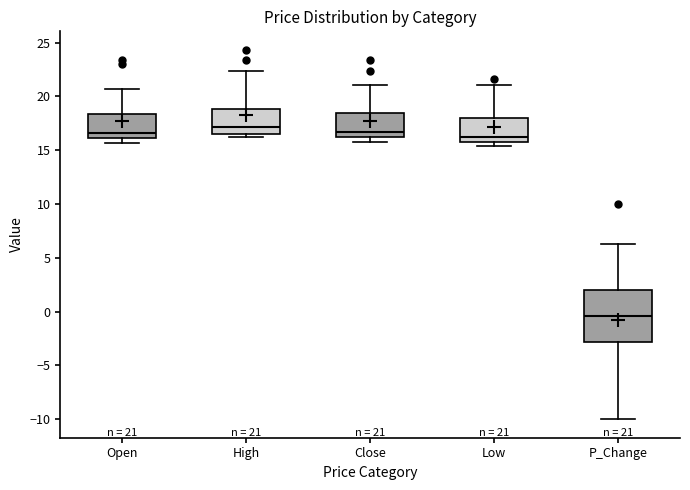

Which box is the tallest, from its lower edge to its upper edge?

P_Change